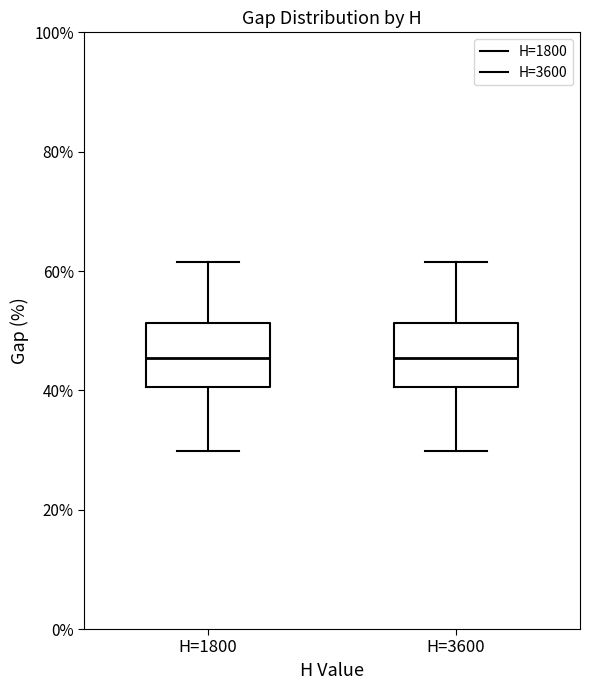

Reading left to right, transcribe this box plot: for each box, give where its median line is, the range the box spans, and where its two whiskers end, as read against the y-axis. The values are not printed on the chart, so give them approximately, as read against the axis.

H=1800: median 46, box 40 to 52, whiskers 30 to 62
H=3600: median 46, box 40 to 52, whiskers 30 to 62